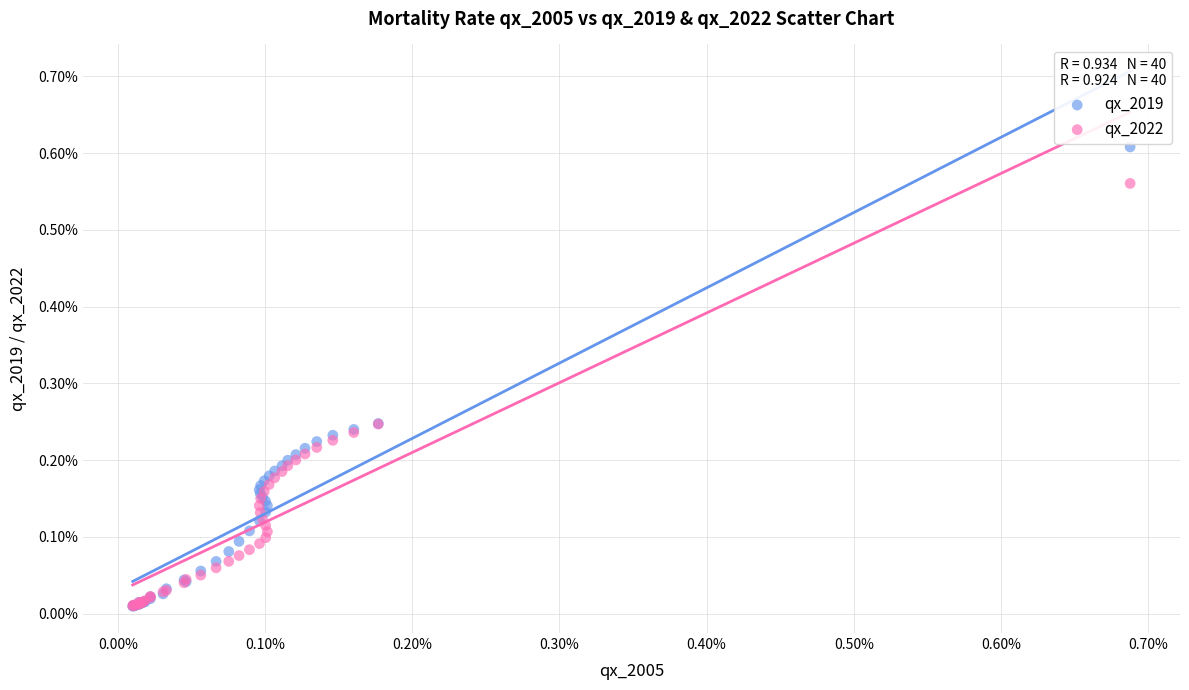

What are all the series names shown in the legend?

qx_2019, qx_2022